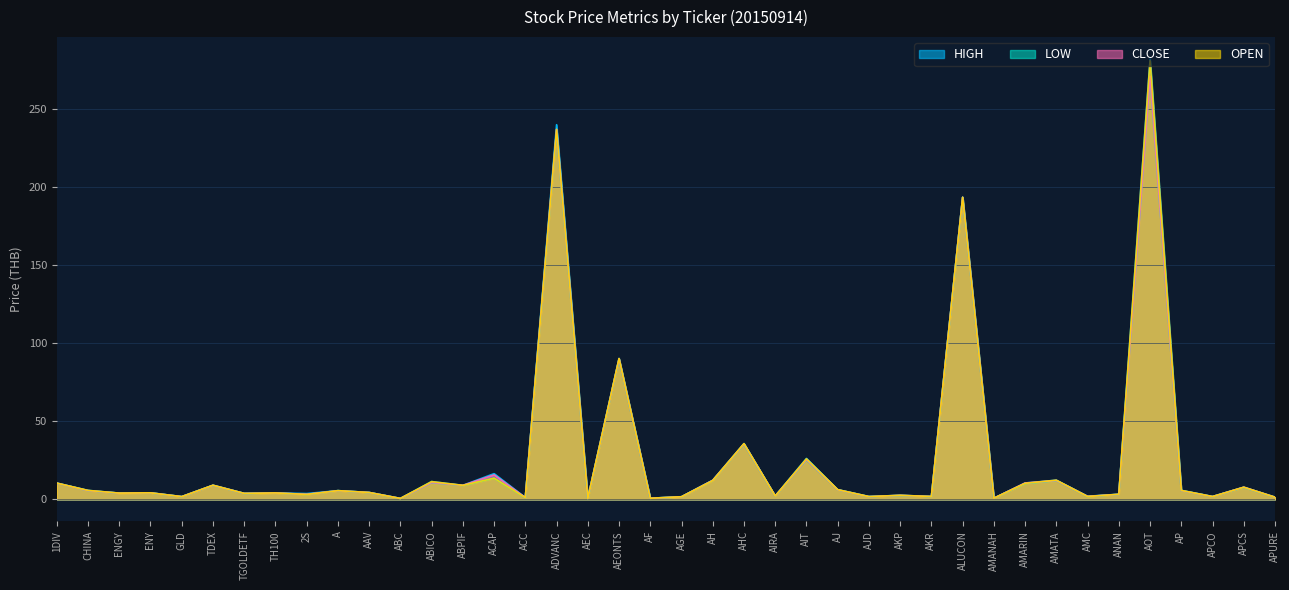

What is the label of the 17th point from the left?

ADVANC